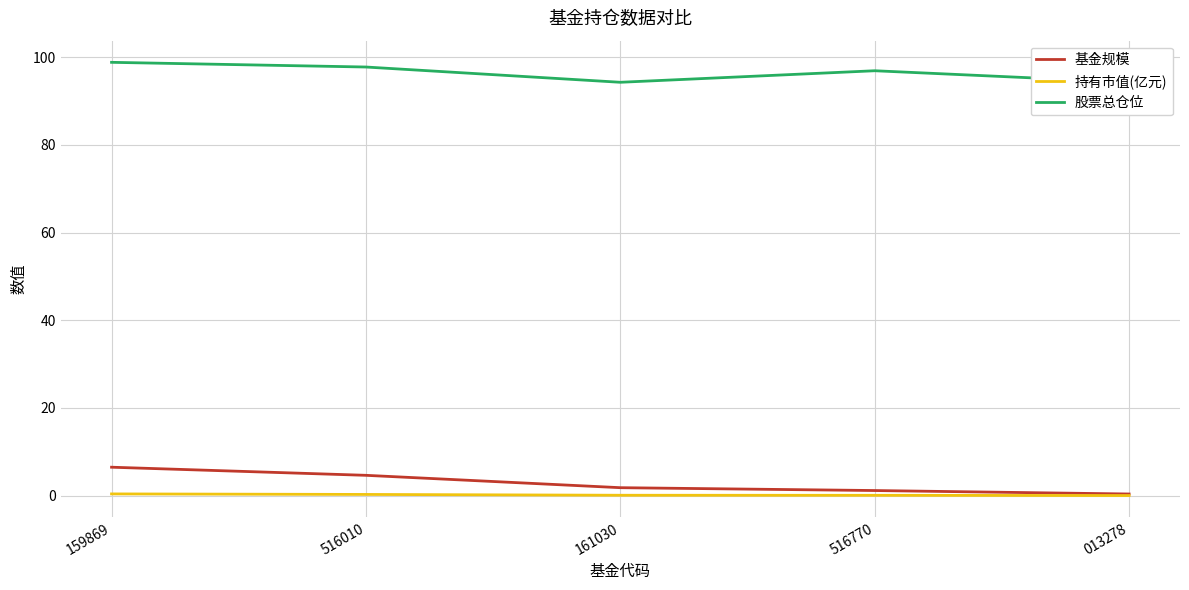

Is the value of 持有市值(亿元) at 516010 greater than the value of 股票总仓位 at 161030?

No